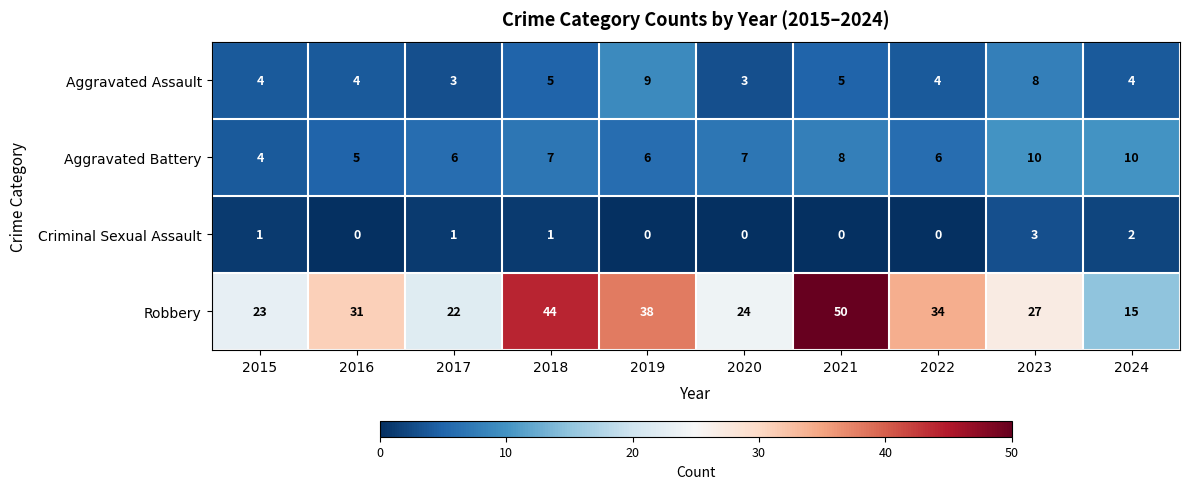

How many distinct data groups are displayed?

4